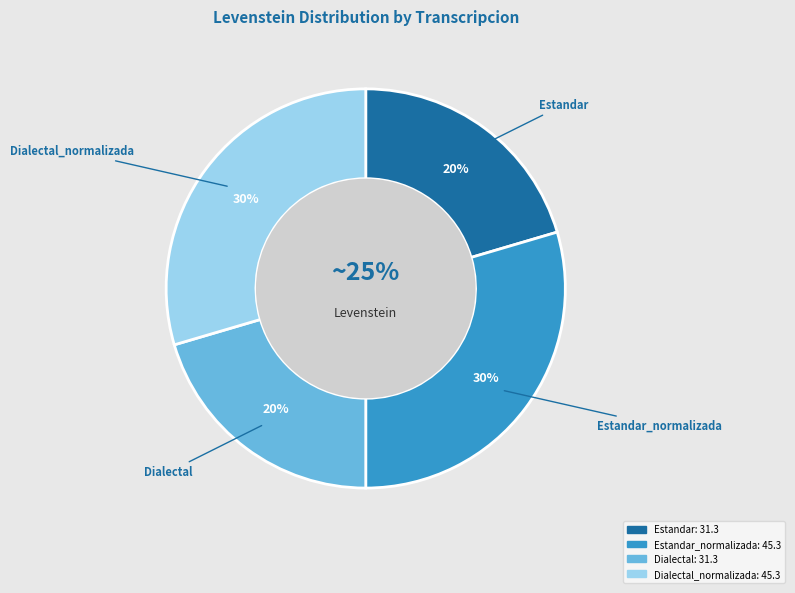

Does Dialectal_normalizada represent more than half of the total?

No